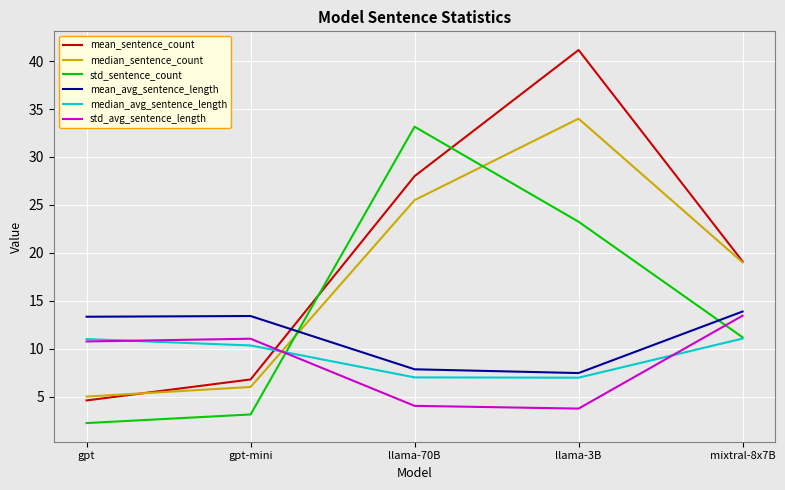

What is the greatest value displayed?

41.2